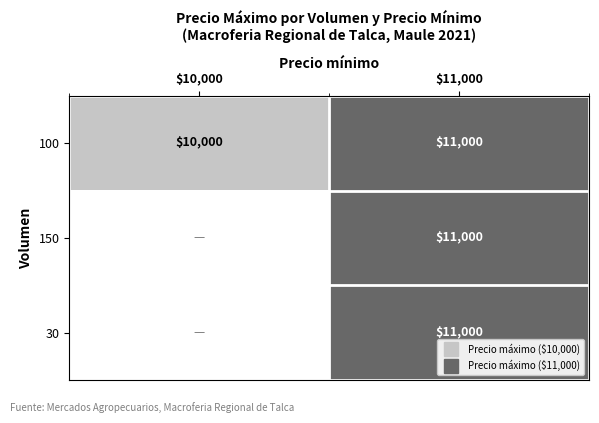

Which category has the lowest value in the 150 series?

$10,000